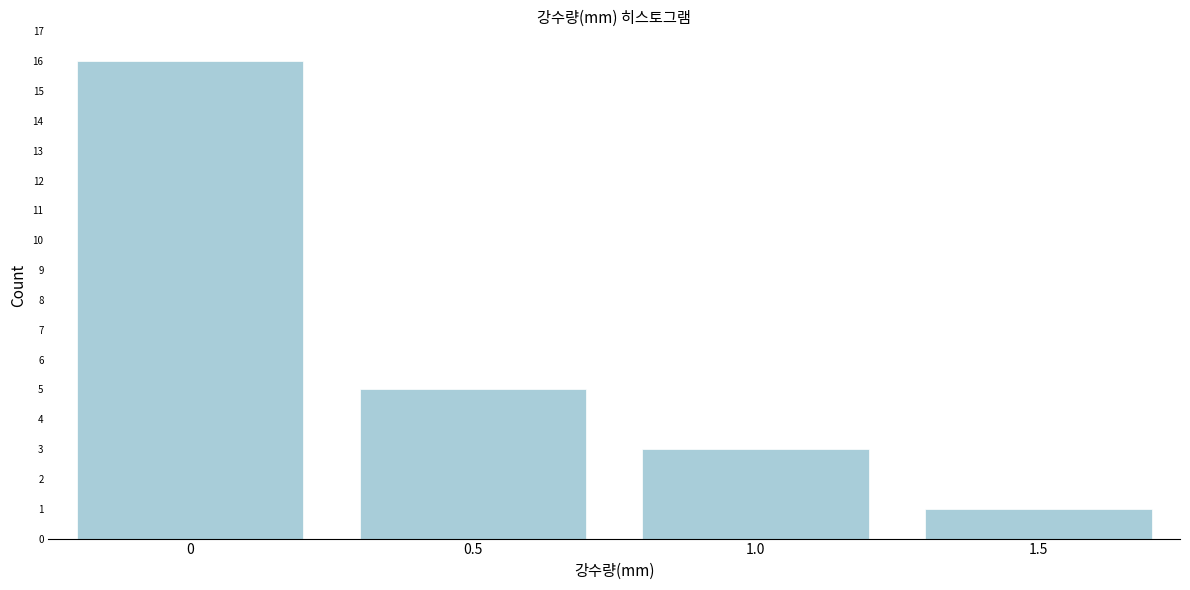

Reading left to right, extract all data points from this chart.

0=16	0.5=5	1.0=3	1.5=1